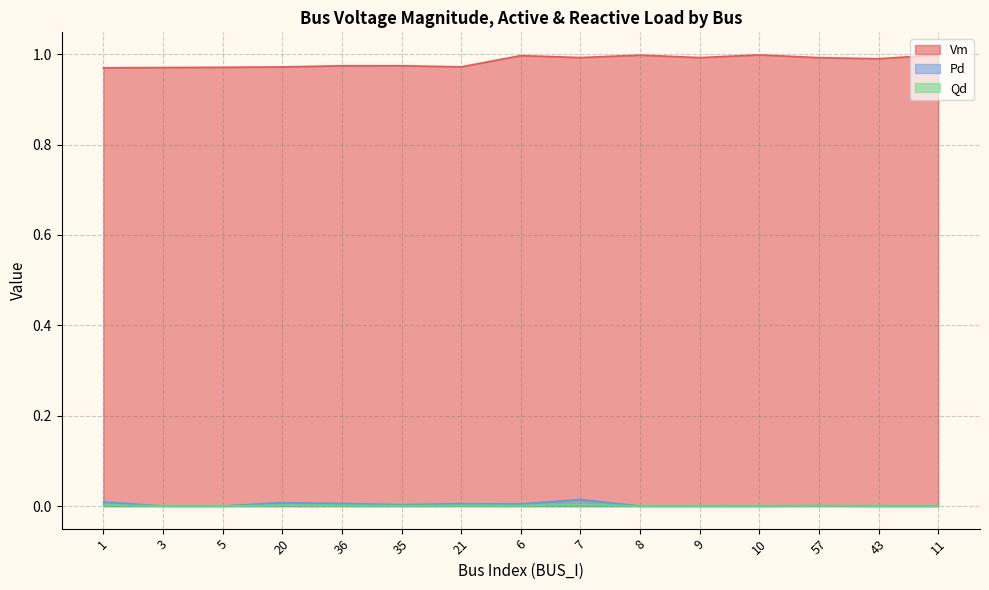

Reading left to right, what are all the values shown in this chart?

Vm: 1.0	1.0	1.0	1.0	1.0	1.0	1.0	1.0	1.0	1.0	1.0	1.0	1.0	1.0	1.0
Pd: 0.0	0.0	0.0	0.0	0.0	0.0	0.0	0.0	0.0	0.0	0.0	0.0	0.0	0.0	0.0
Qd: 0.0	0.0	0.0	0.0	0.0	0.0	0.0	0.0	0.0	0.0	0.0	0.0	0.0	0.0	0.0